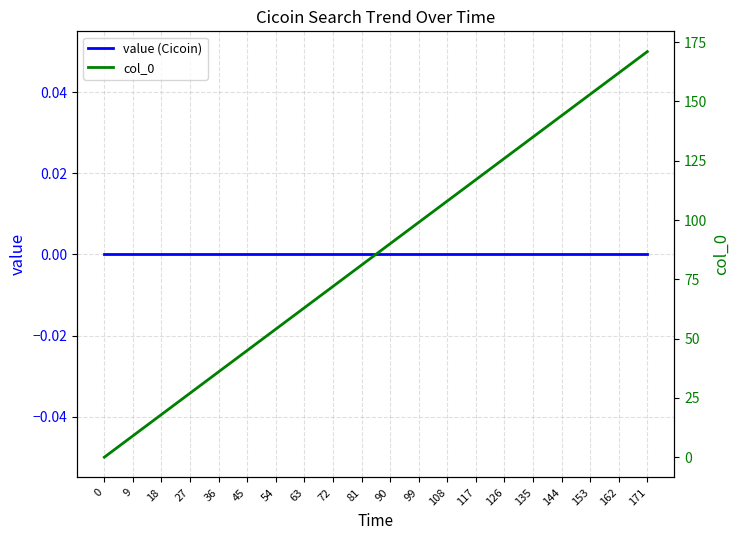

True or false: value (Cicoin) and col_0 intersect in this chart.

False